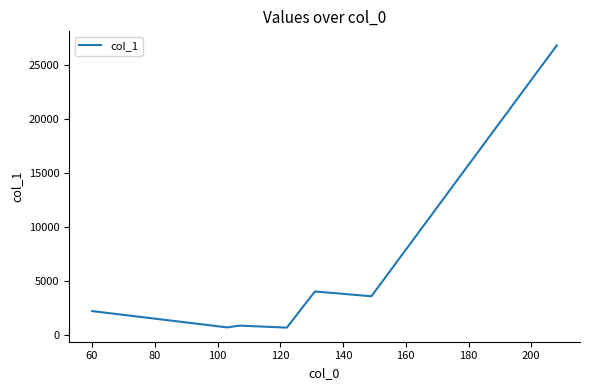

What is the greatest value displayed?

26853.8